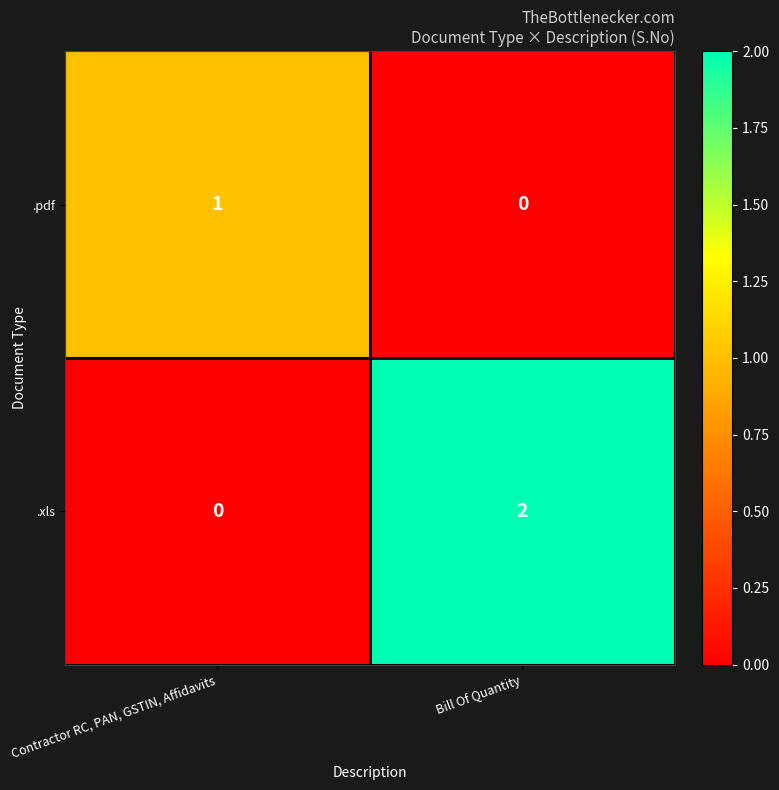

At which category is the sum across all series the highest?

Bill Of Quantity